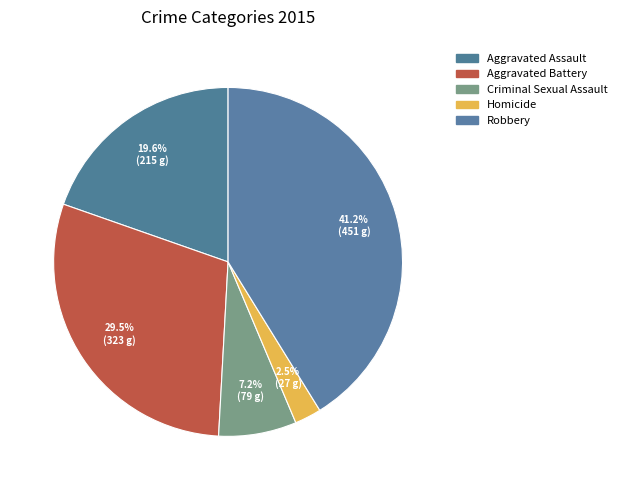

Count the number of slices in the pie.

5